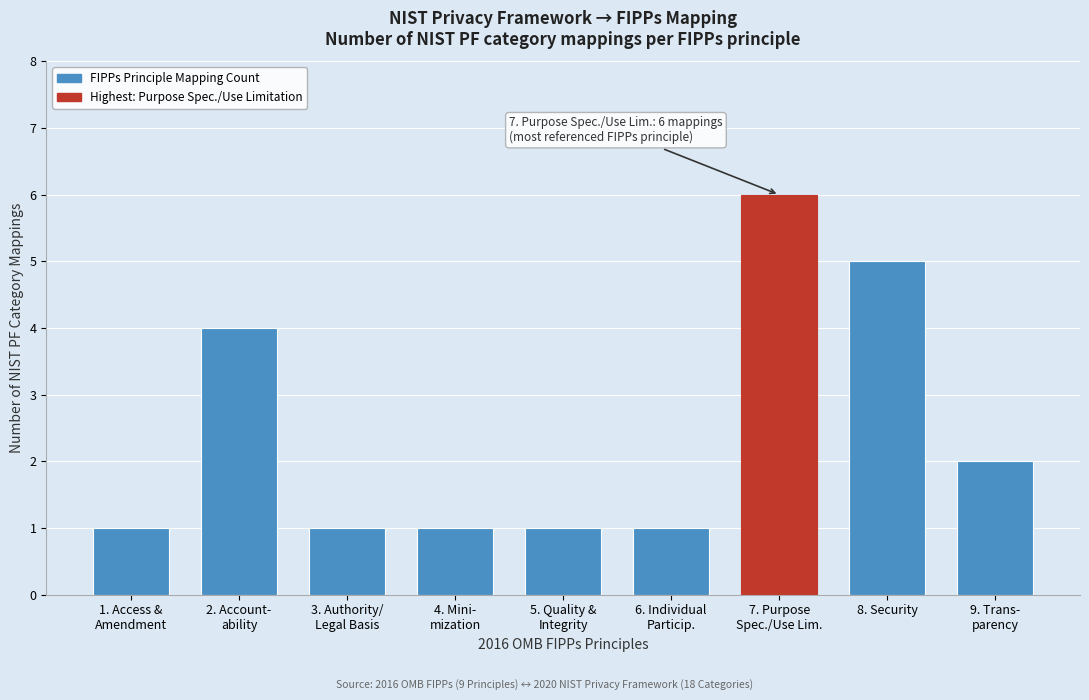

Reading left to right, what are all the values shown in this chart?

1	4	1	1	1	1	6	5	2